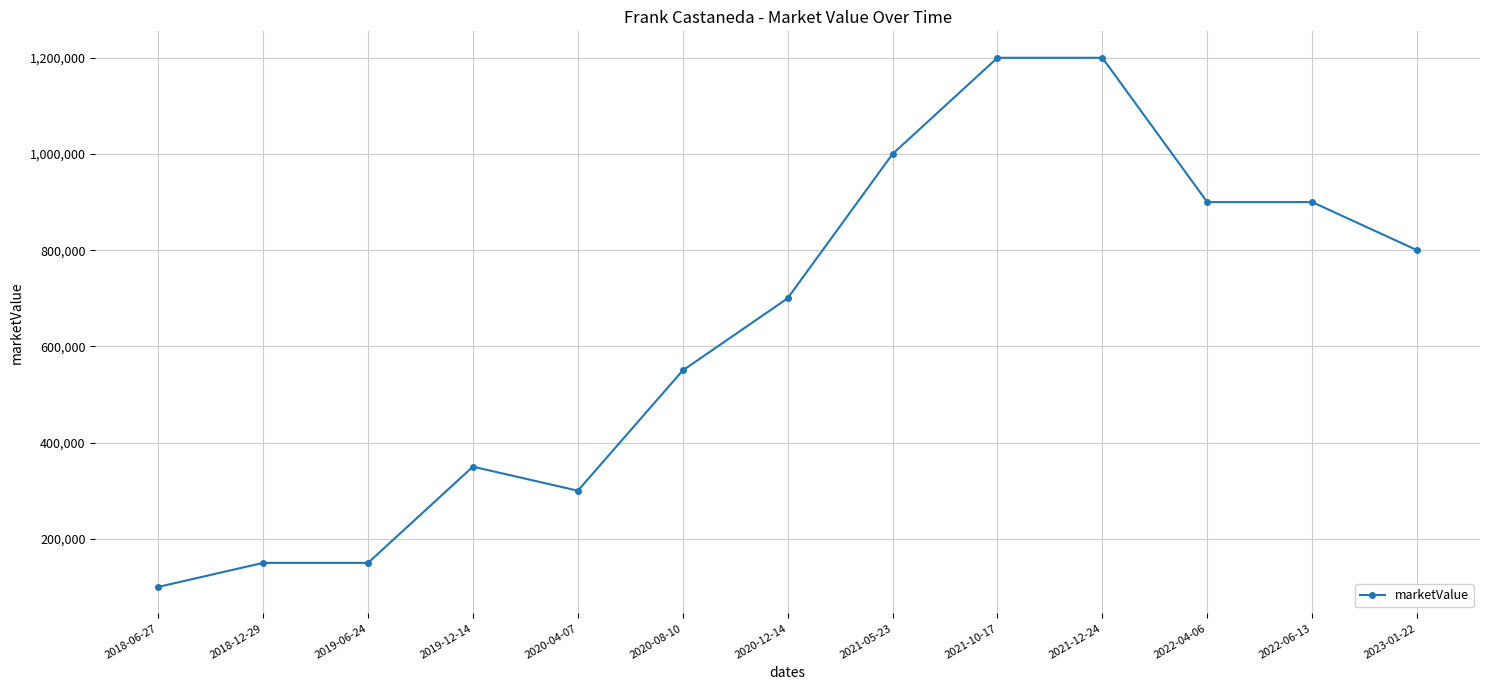

What is the label of the 9th point from the right?

2020-04-07